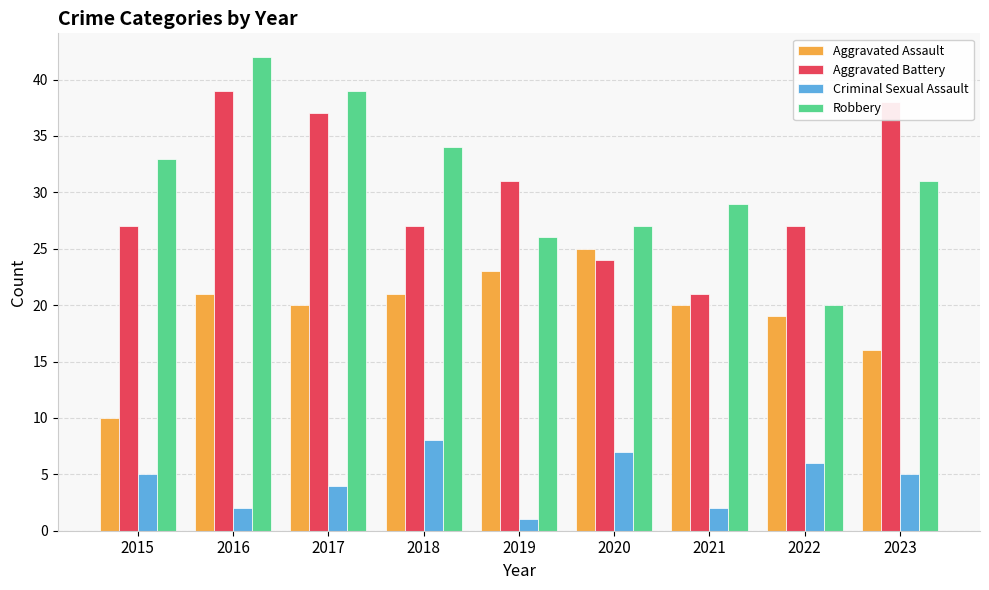

List the series in order of their peak value, lowest first.

Criminal Sexual Assault, Aggravated Assault, Aggravated Battery, Robbery